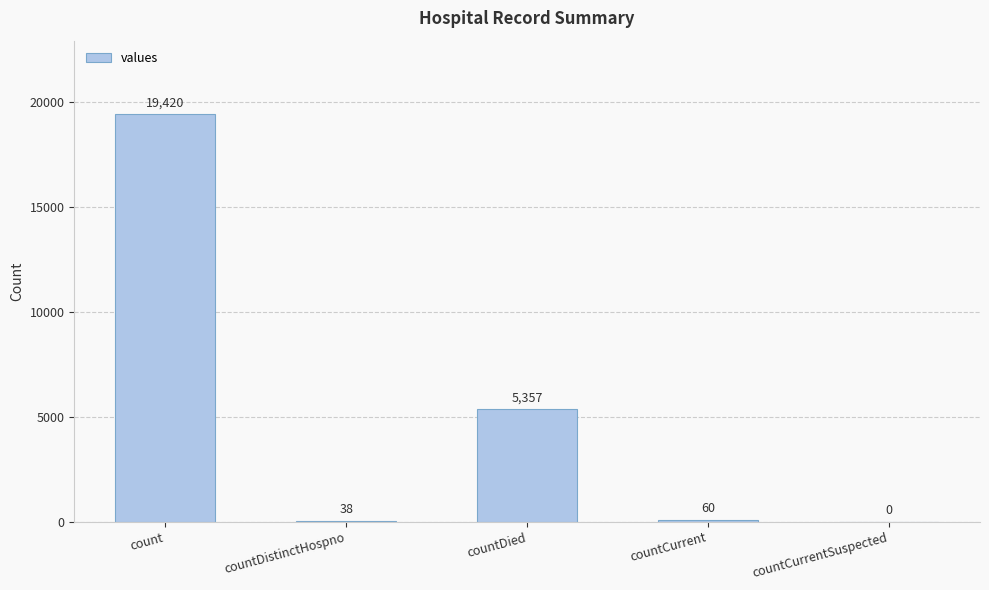

Is it true that the value at countCurrent is 60?

True